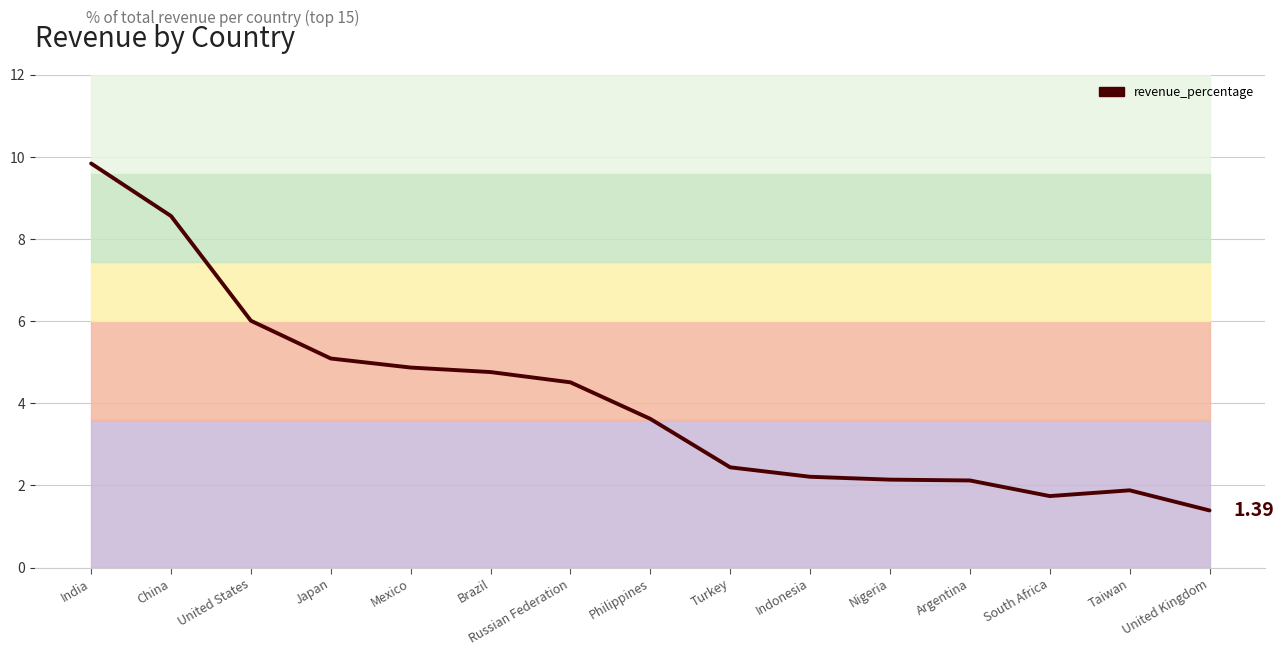

How many data points are less than 3?

7